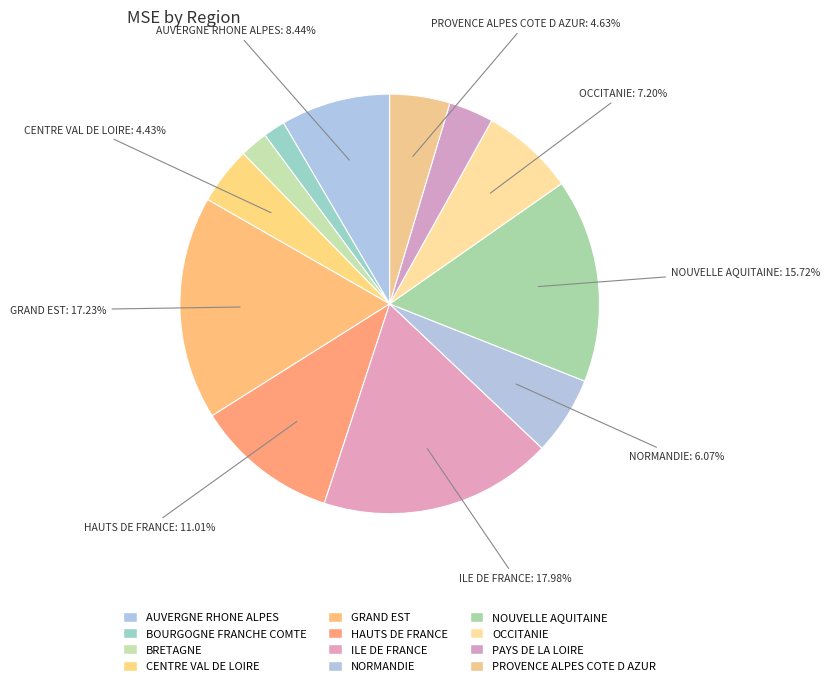

To the nearest percent, what is the difference between the largest and smallest slice percentages?

16%